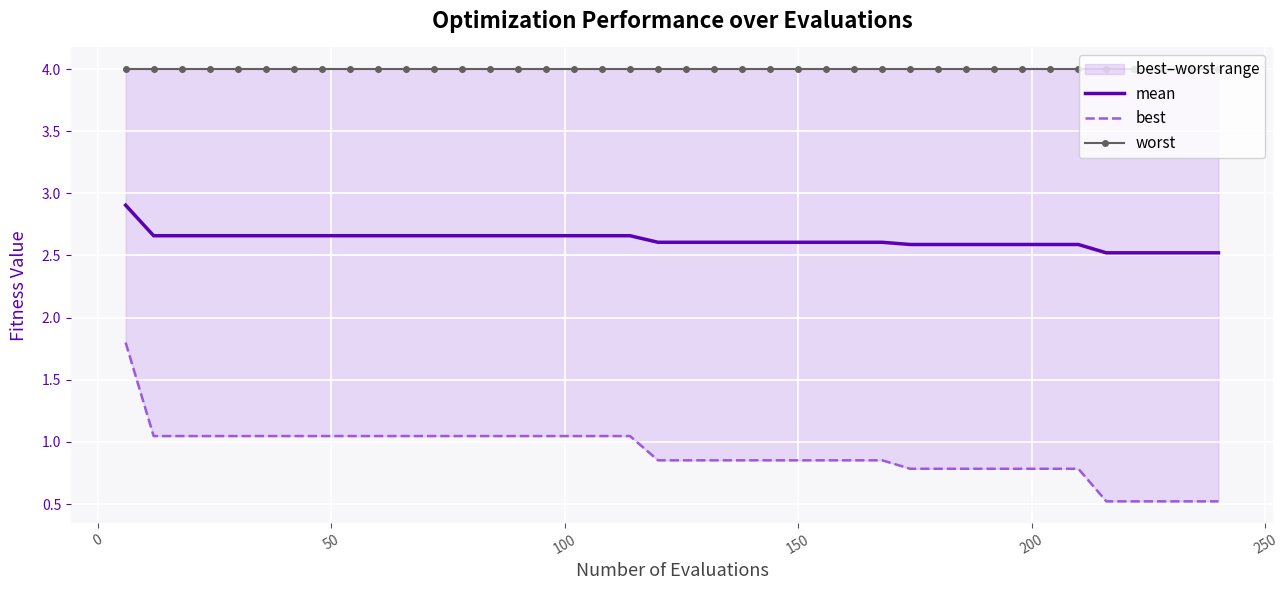

Count the mean values in the range 2 to 3.

40